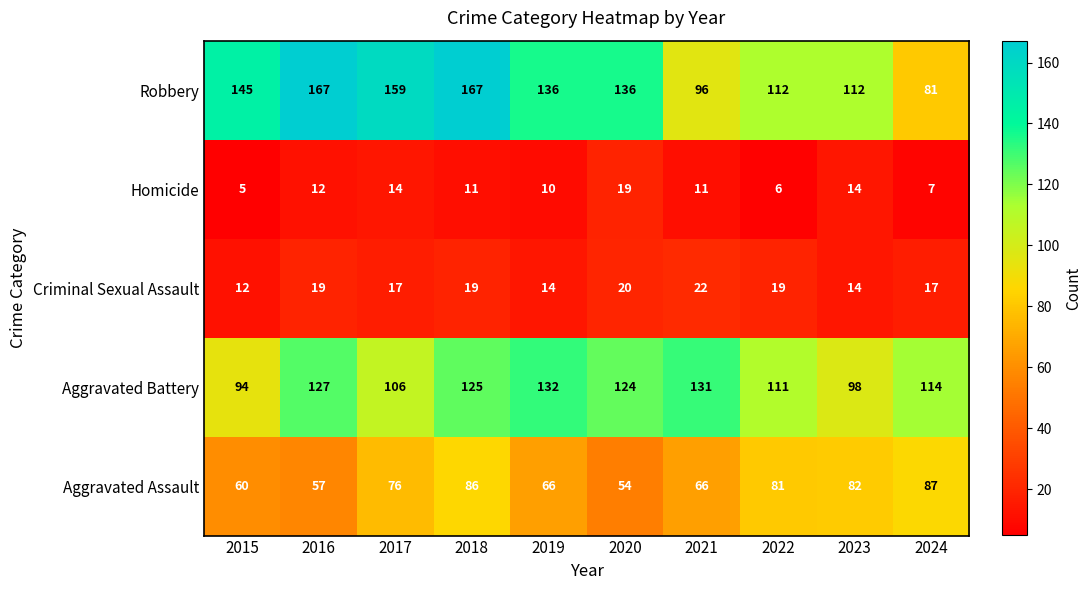

Which label corresponds to the smallest value in the chart?

2015